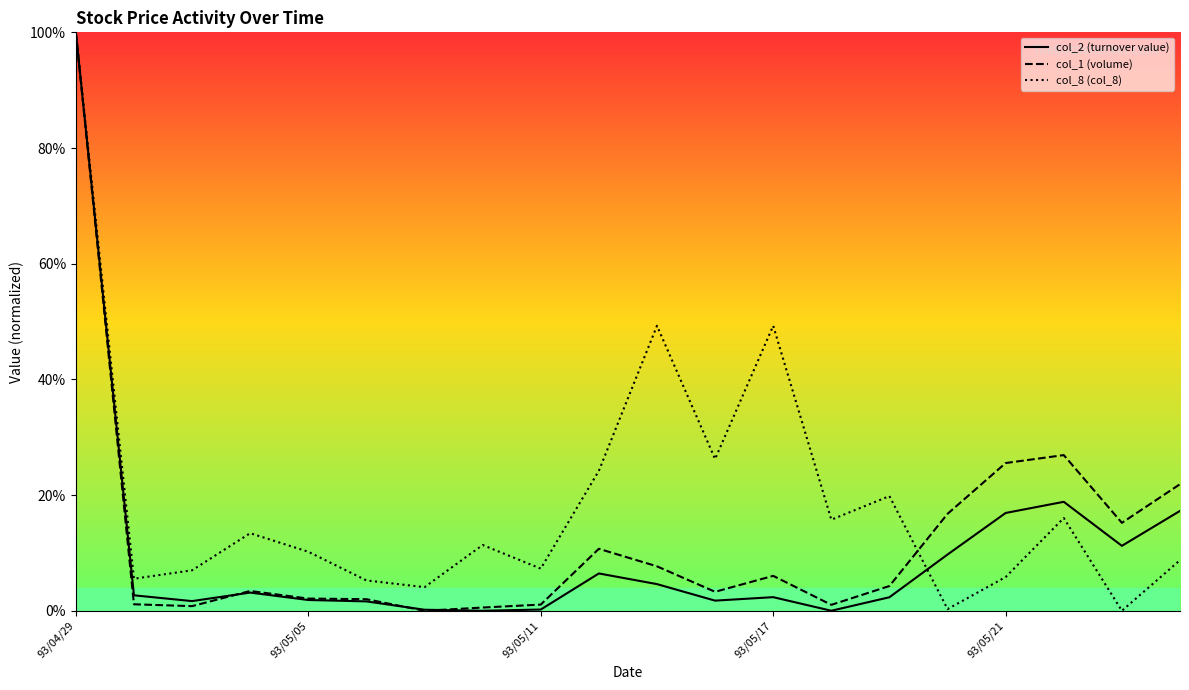

At which category does the chart reach its peak across all series?

93/04/29